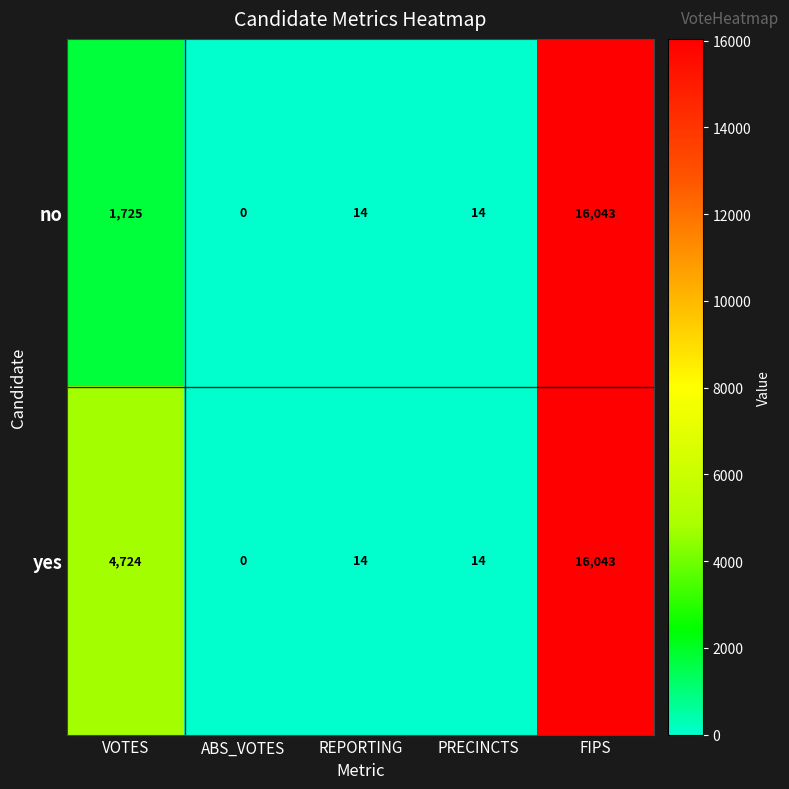

True or false: no has a value of 7 at PRECINCTS.

False